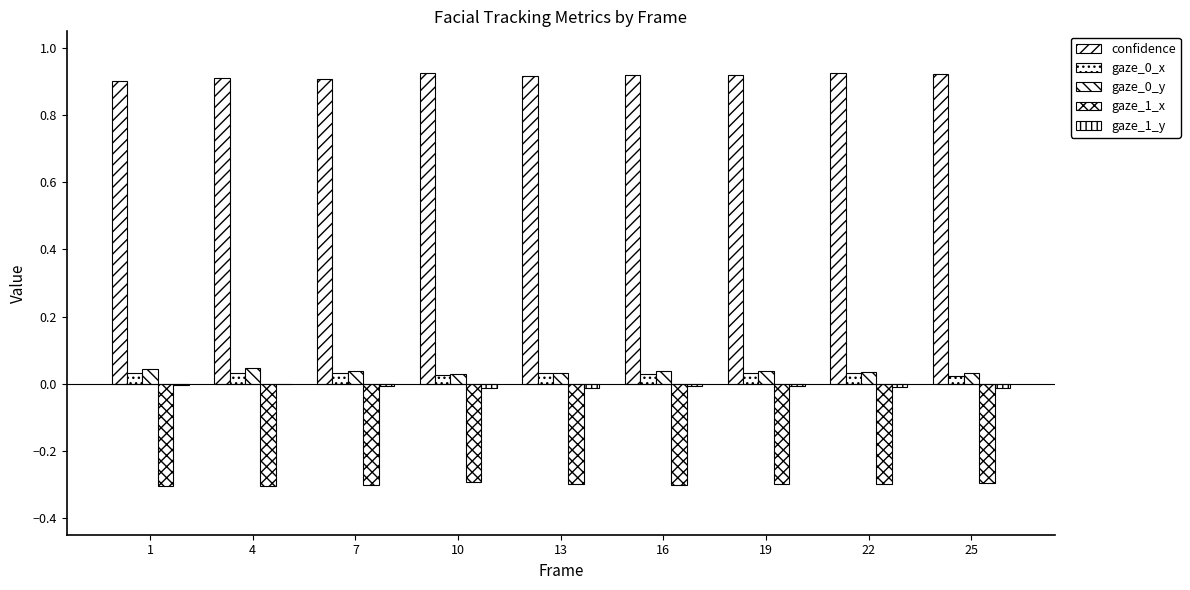

At which category is the sum across all series the highest?

4